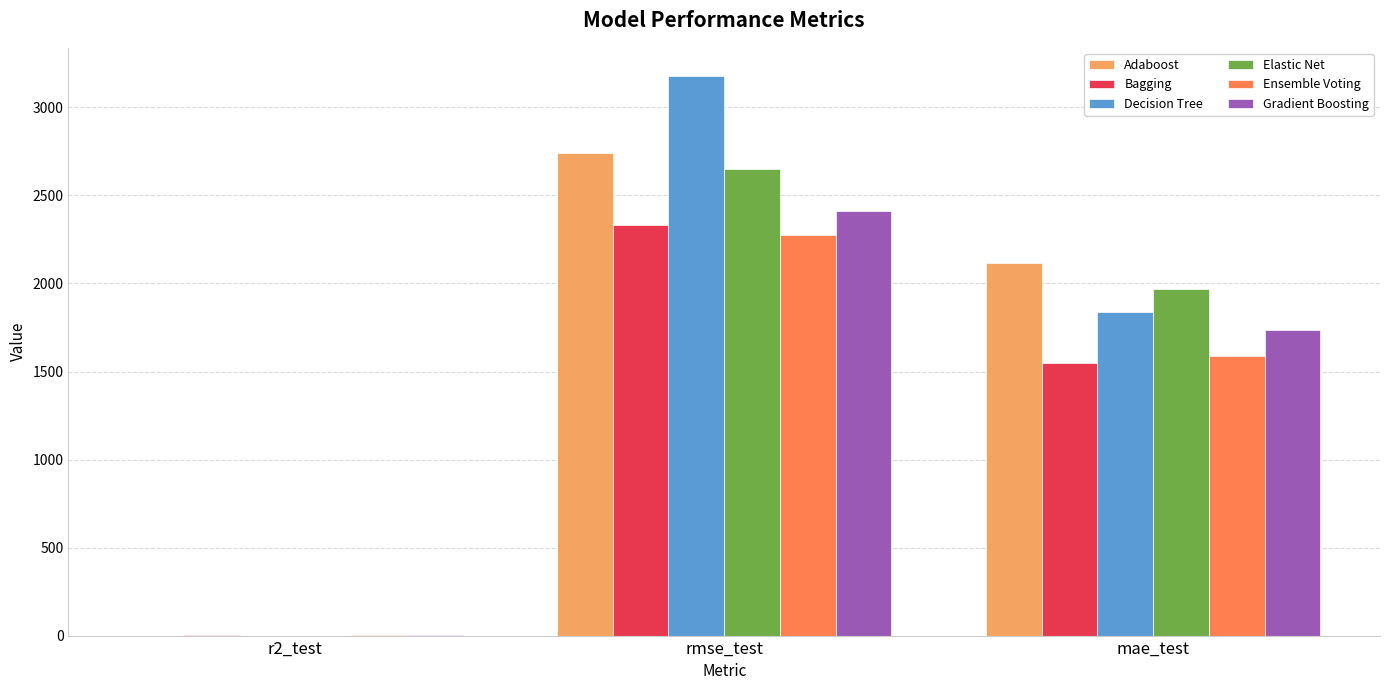

Is it true that Adaboost equals 1393.0 at rmse_test?

False